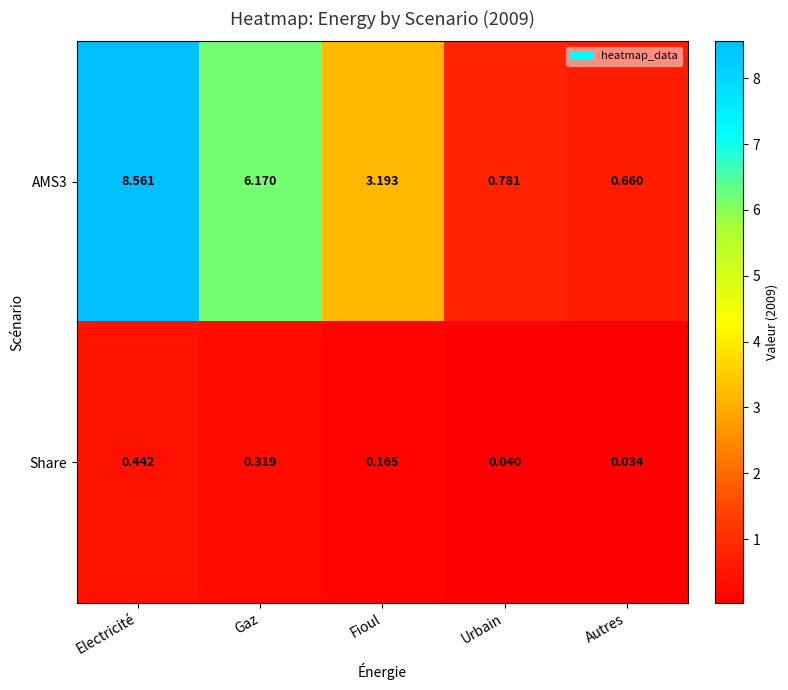

Rank the series by their maximum value, from highest to lowest.

AMS3, Share